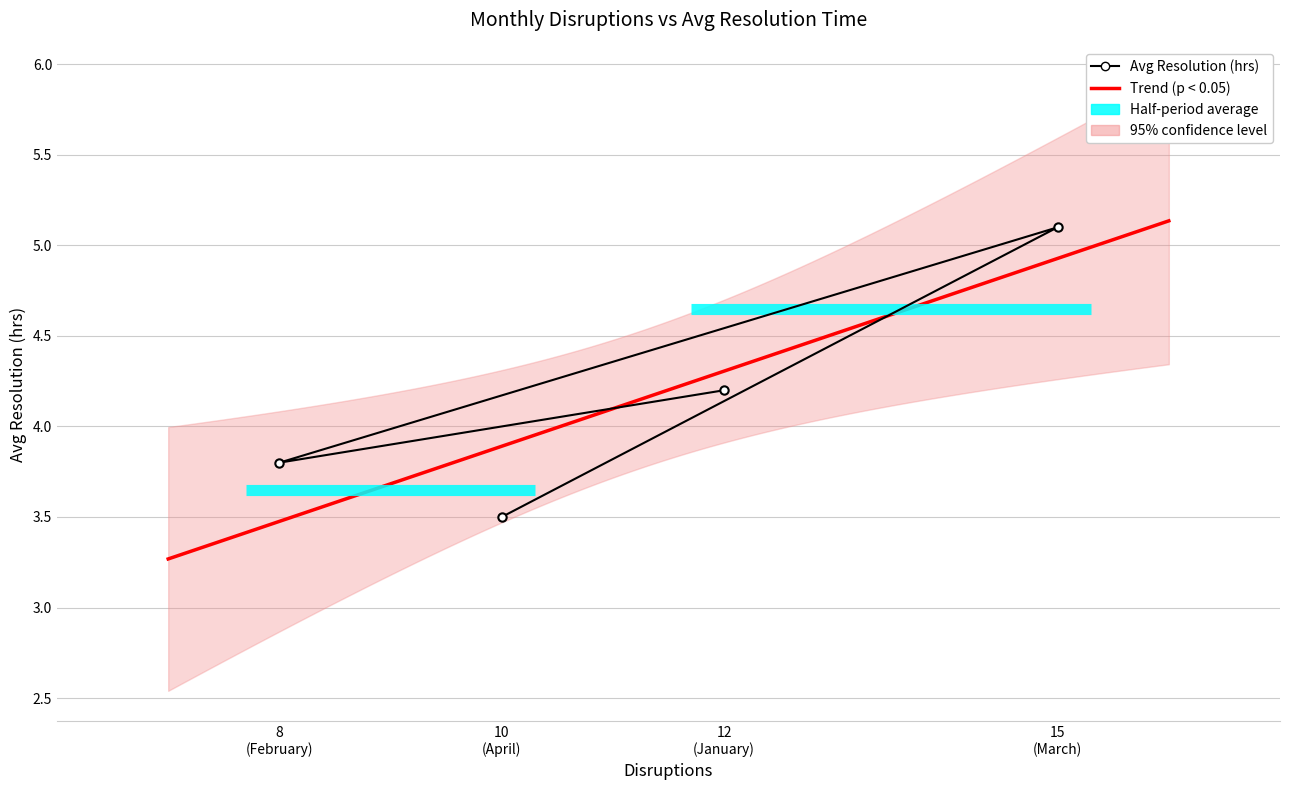

List the labels in order of value, largest first.

15 (March), 12 (January), 8 (February), 10 (April)